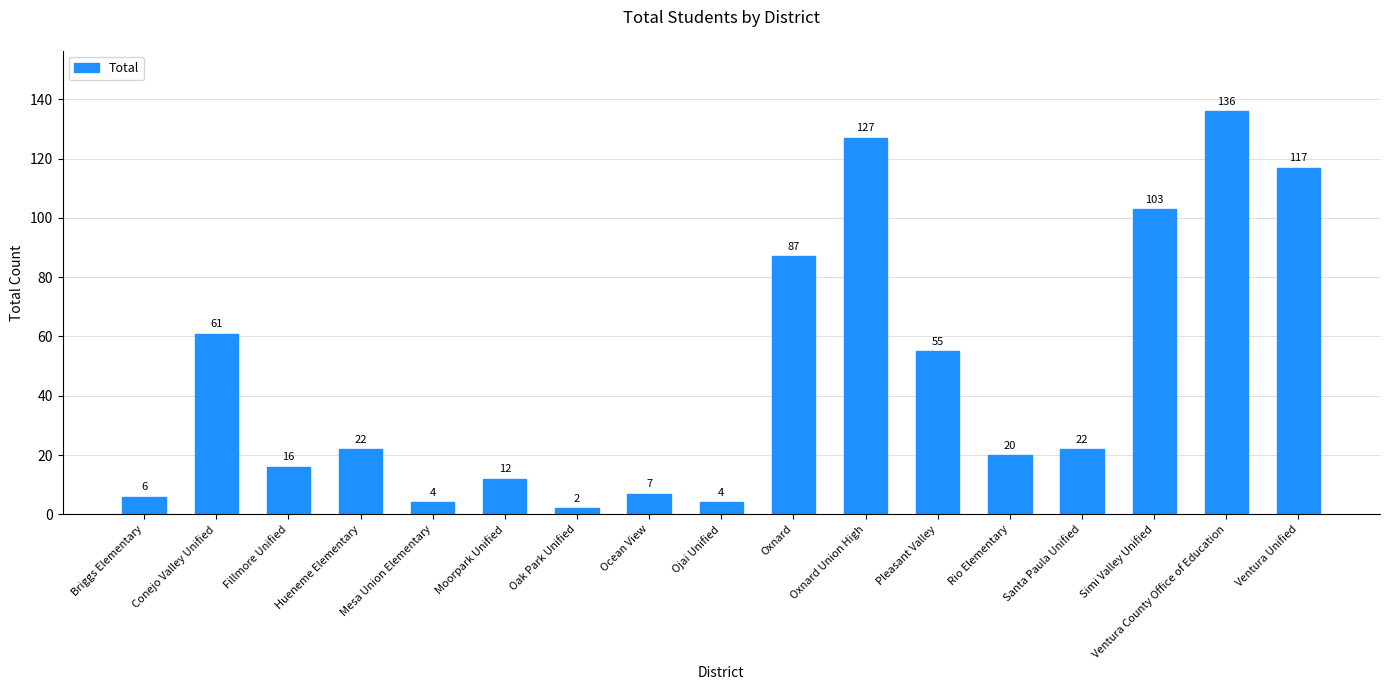

What is the label of the 5th bar from the left?

Mesa Union Elementary